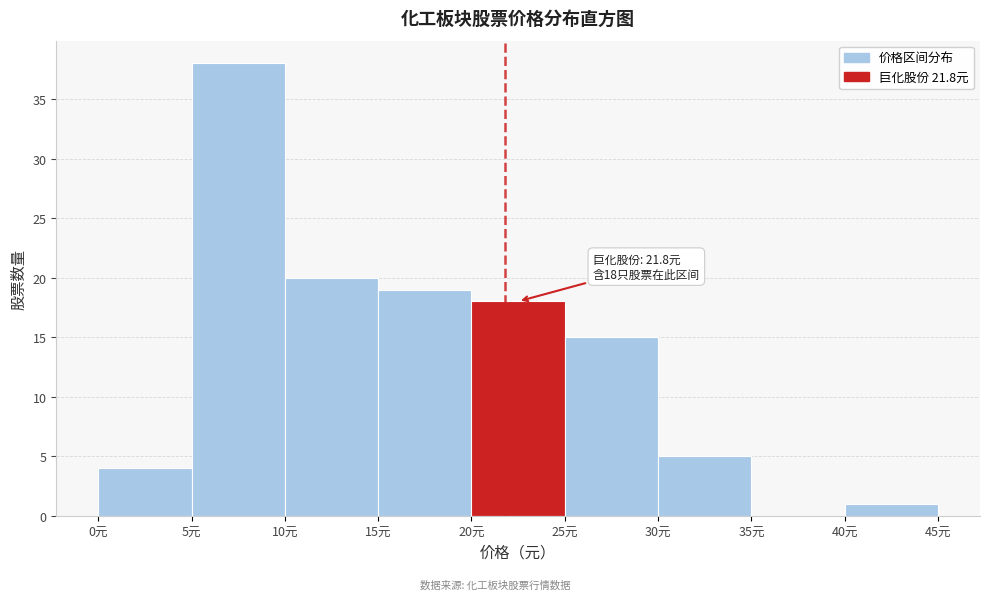

Over which range of the x-axis is the bar tallest?

5 to 10